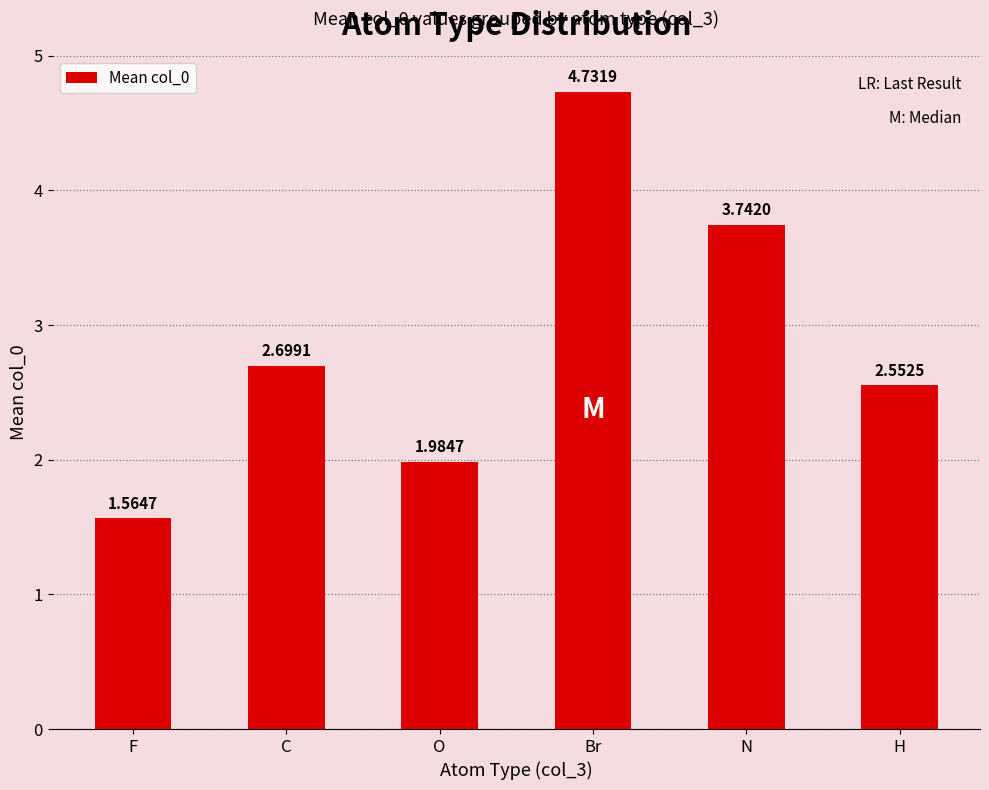

Which has a higher value, N or C?

N